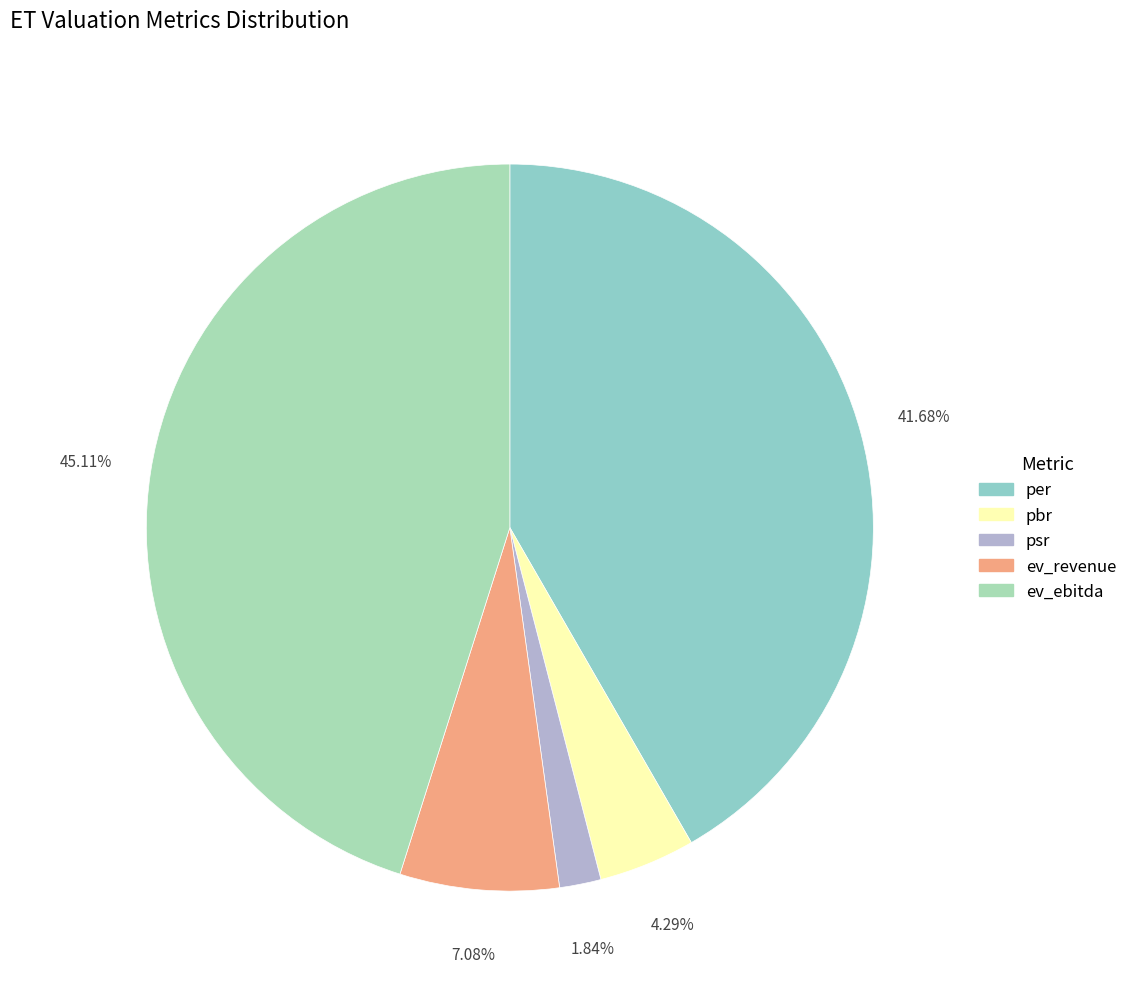

To the nearest percent, what is the average slice percentage?

20%